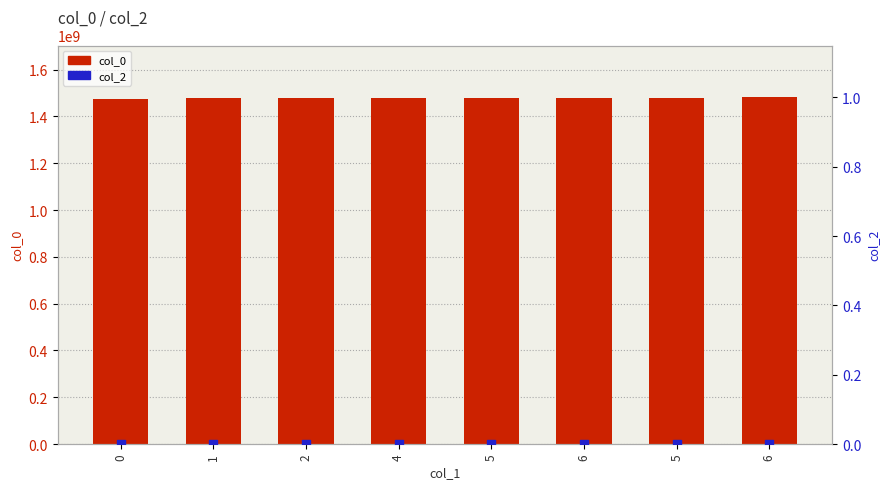

Which series contains the lowest Y value?

col_2